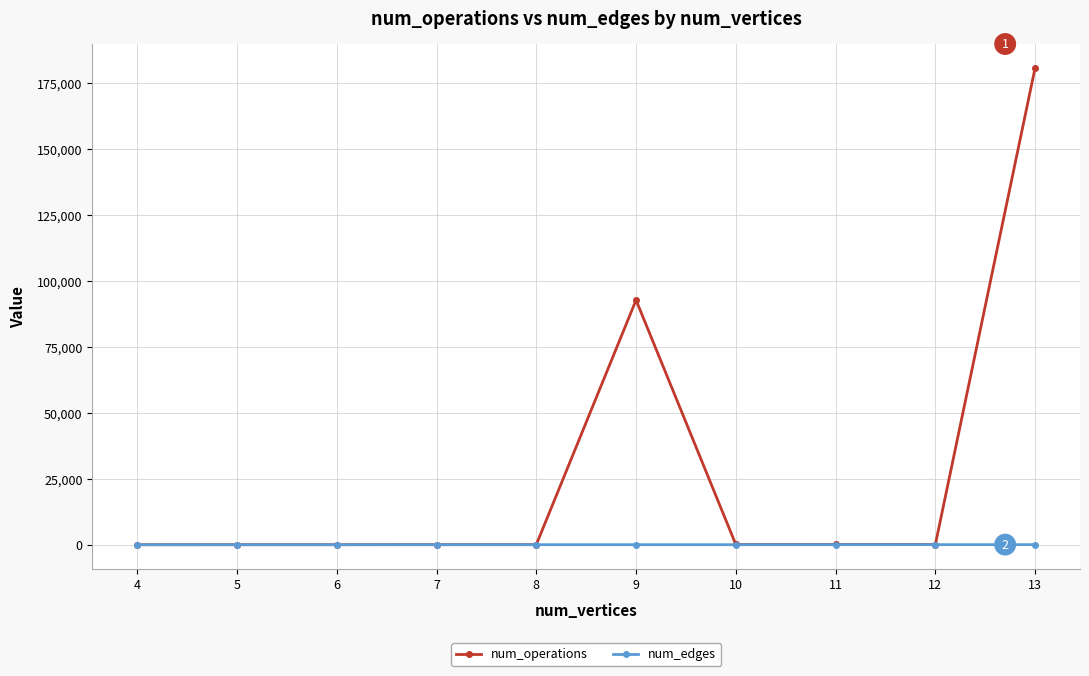

Which series has the largest total across all categories?

num_operations